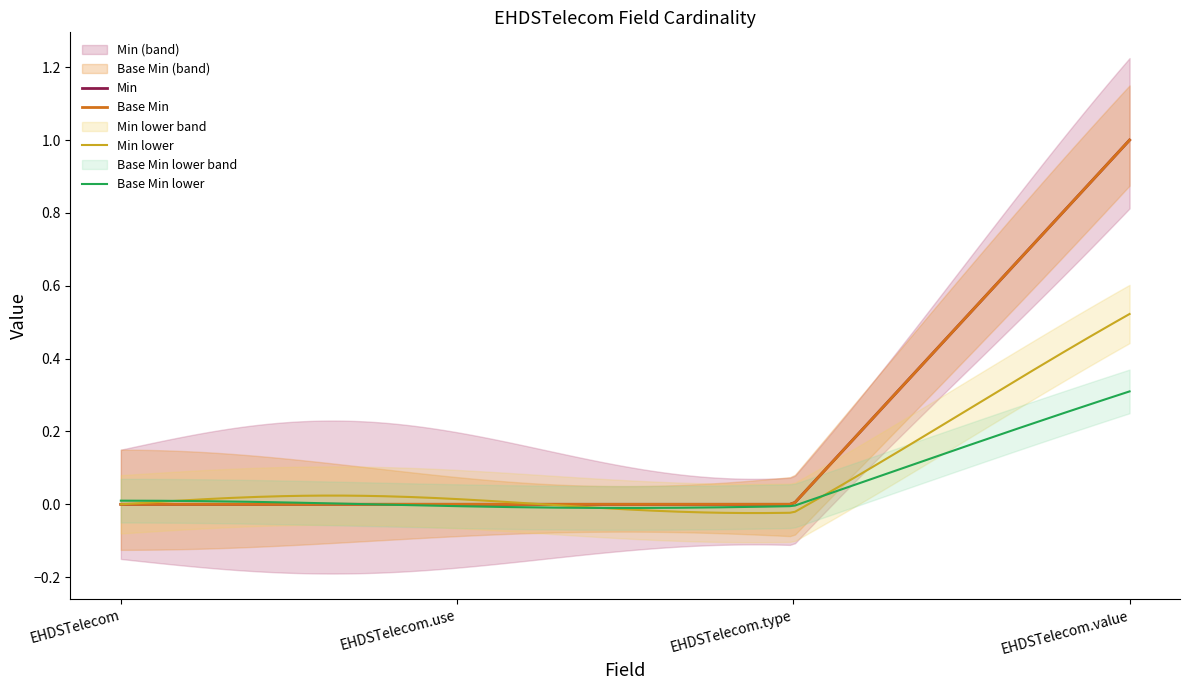

Where is Base Min nearest to the value 0?

EHDSTelecom